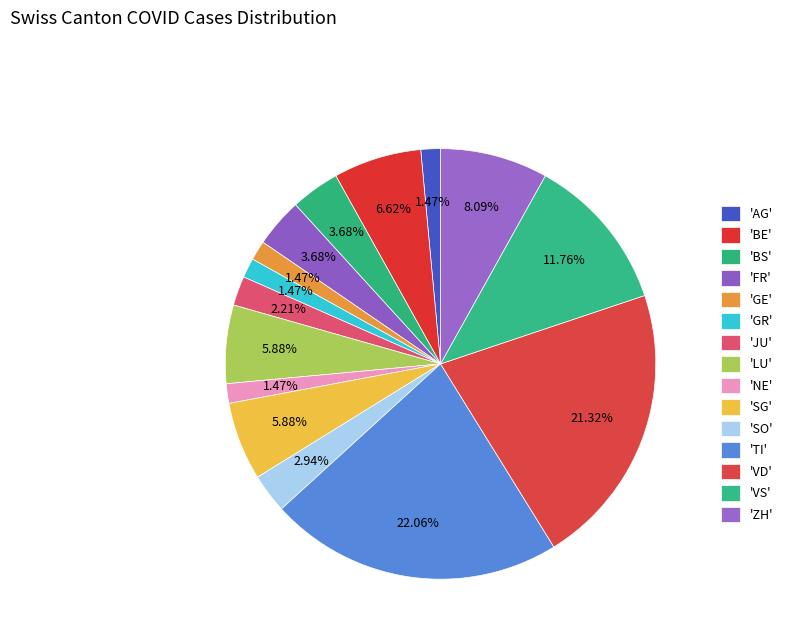

Which category has the biggest portion of the pie?

TI